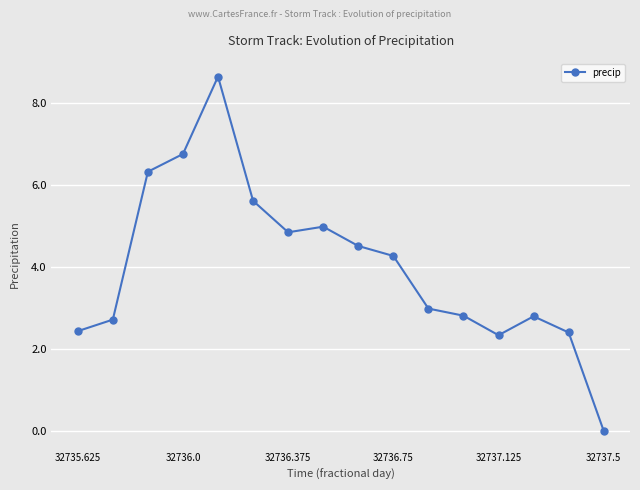

What is the greatest value displayed?

8.7